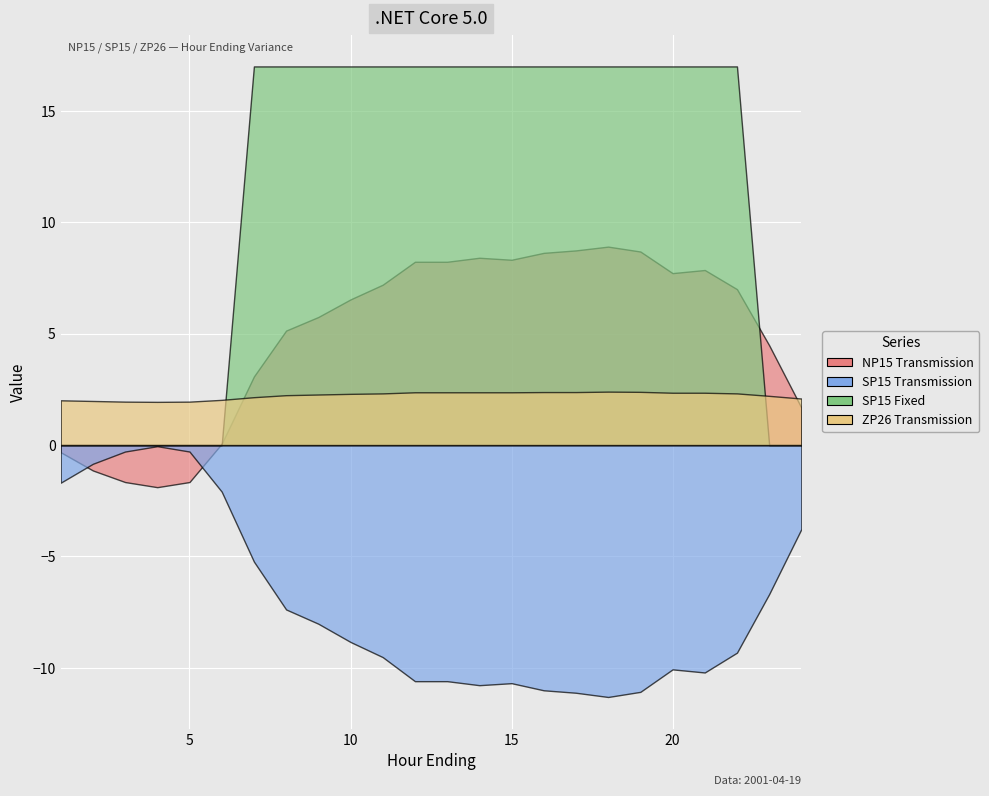

What is the difference between the maximum and minimum values in the ZP26 Transmission series?

0.5